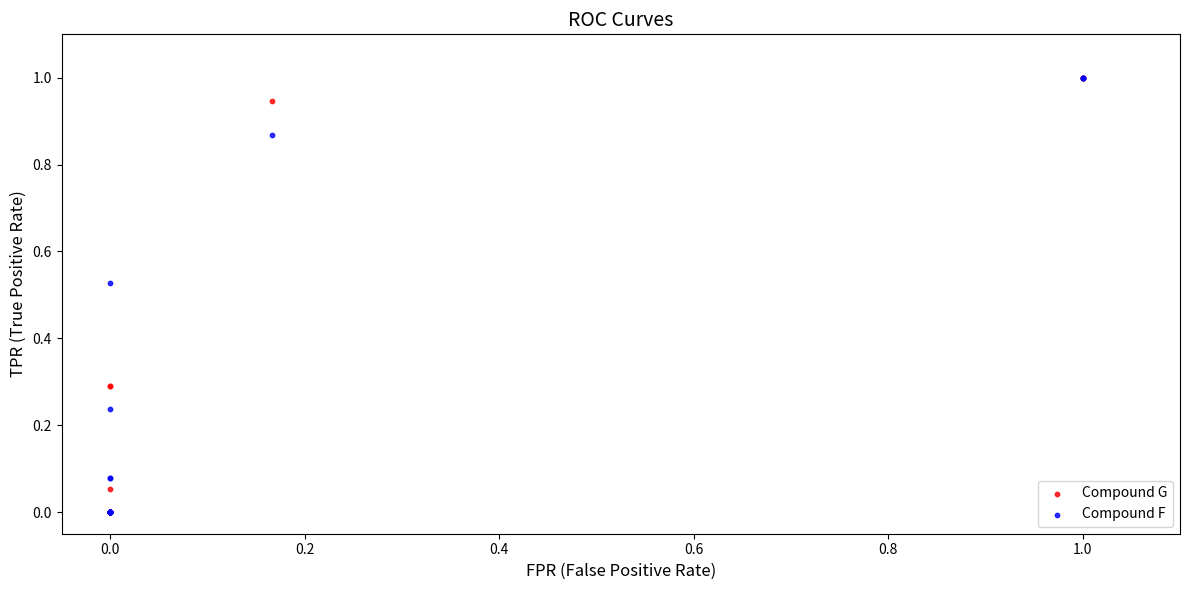

What are all the series names shown in the legend?

Compound G, Compound F